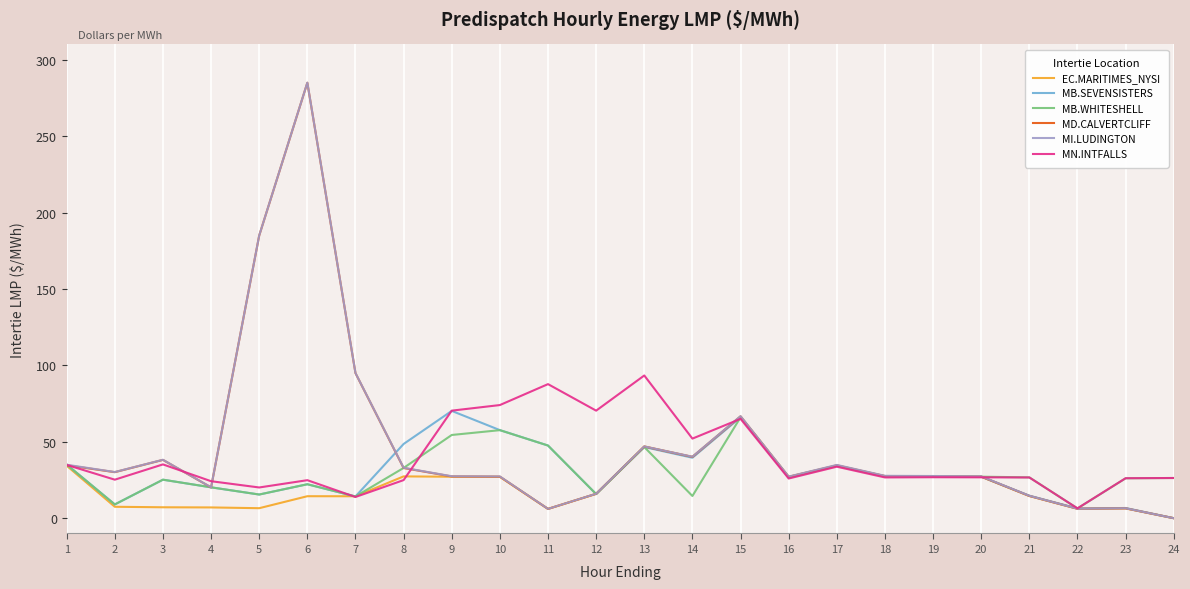

What are all the series names shown in the legend?

EC.MARITIMES_NYSI, MB.SEVENSISTERS, MB.WHITESHELL, MD.CALVERTCLIFF, MI.LUDINGTON, MN.INTFALLS